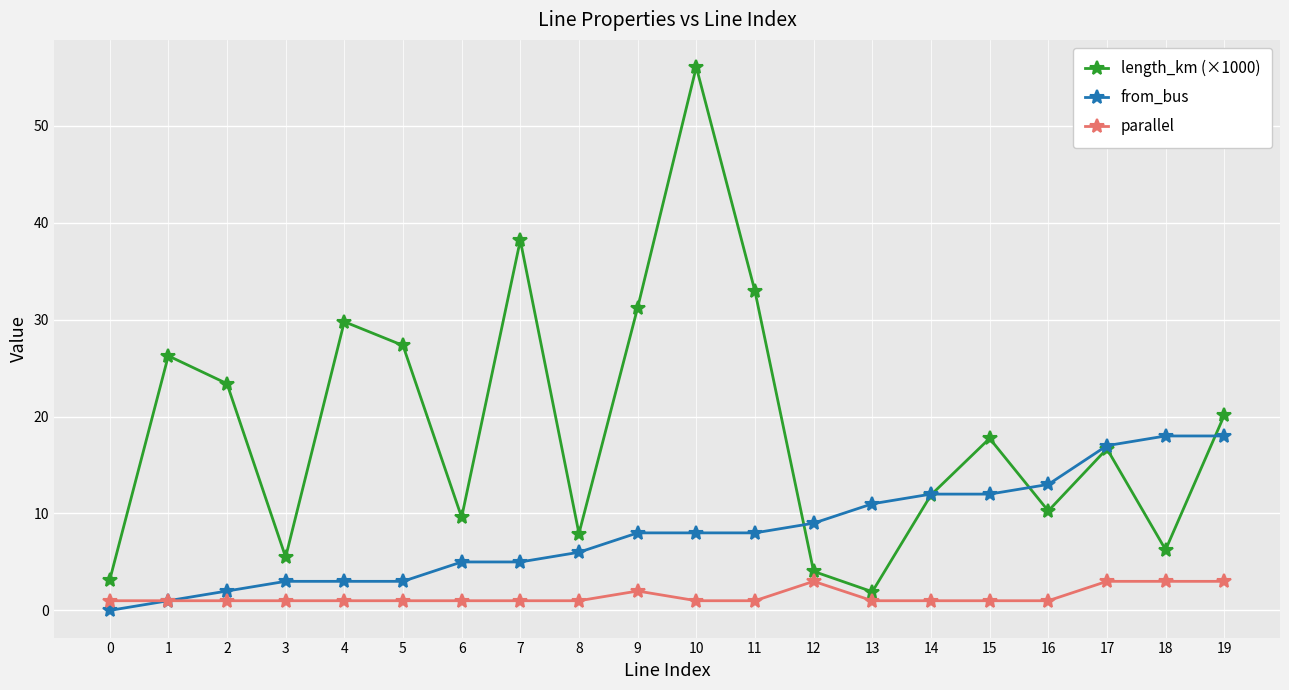

Rank the series by their average value, from highest to lowest.

length_km (×1000), from_bus, parallel